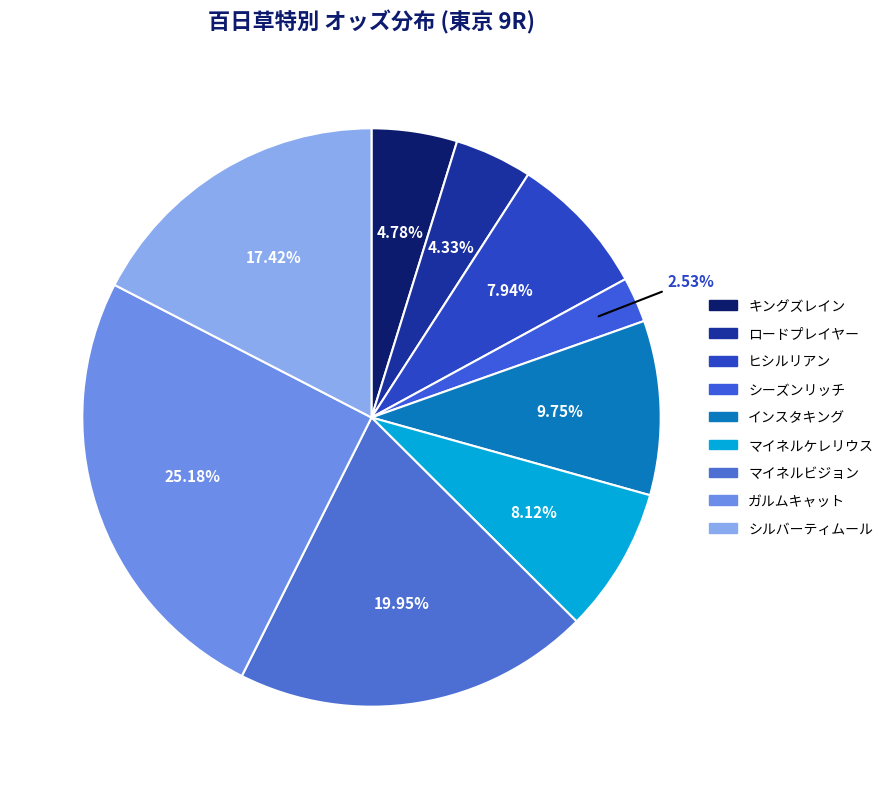

What is the ratio of the value at インスタキング to the value at キングズレイン?

2.0